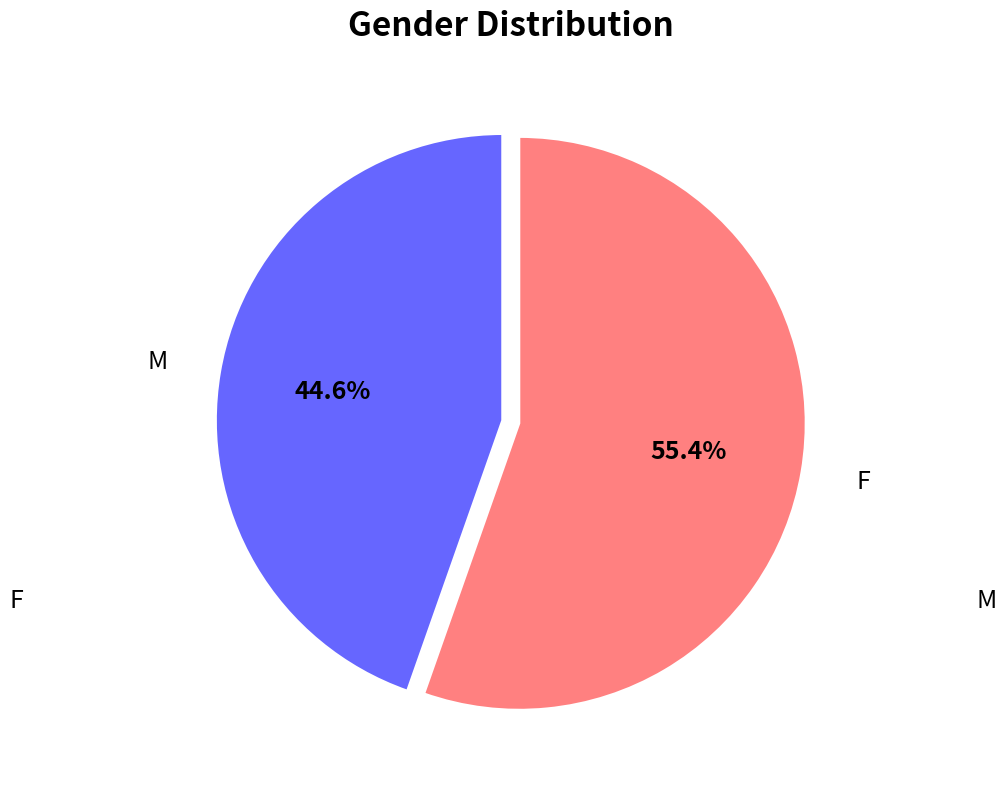

How many slices are in this pie chart?

2